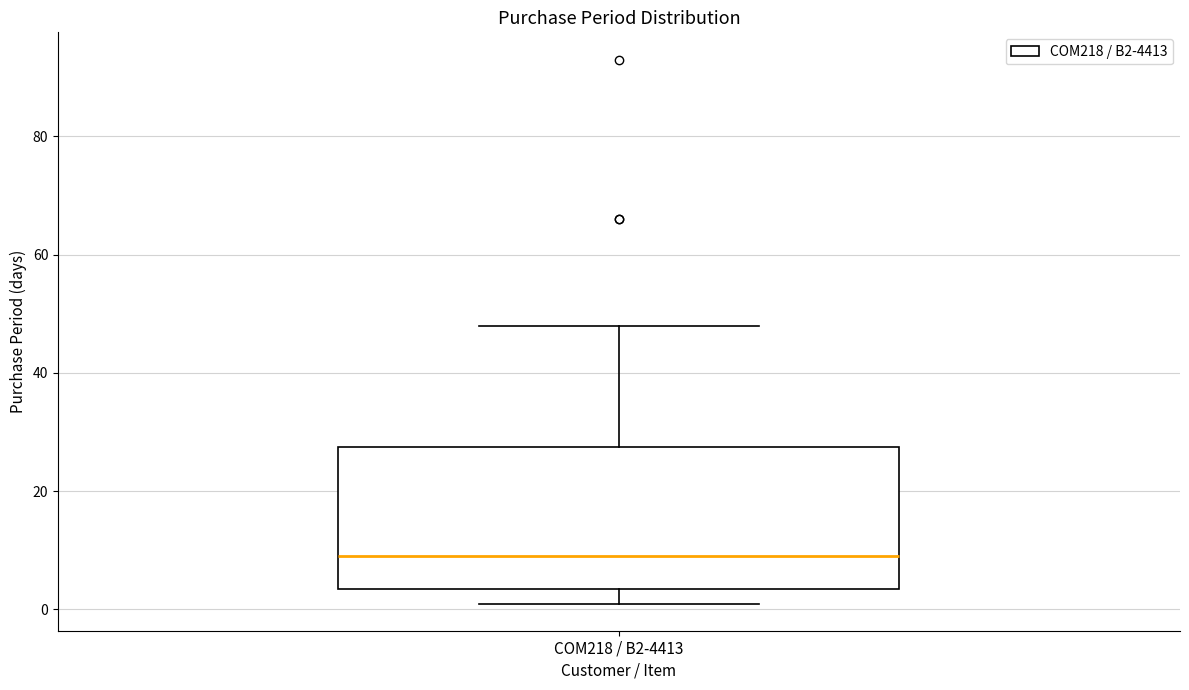

Transcribe this box plot: give where the median line is, the range the box spans, and where the two whiskers end, as read against the y-axis. The values are not printed on the chart, so give them approximately, as read against the axis.

median 10, box 4 to 28, whiskers 2 to 48